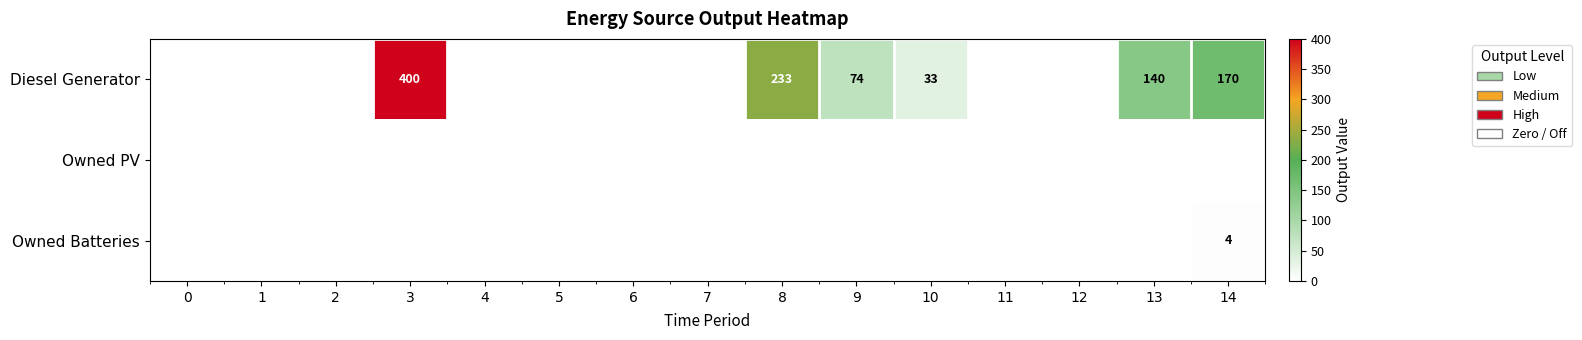

Is it true that Diesel Generator equals 240 at 14?

False